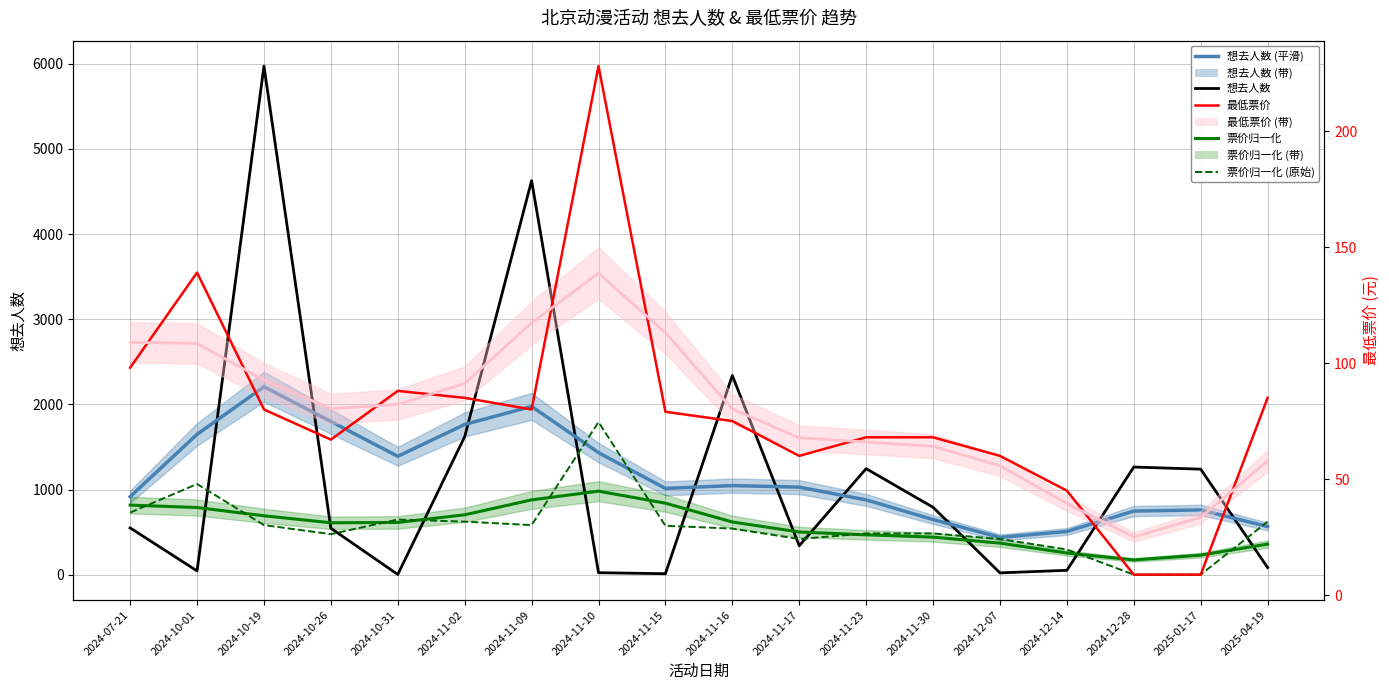

Which category has the lowest value across all series?

2024-12-28